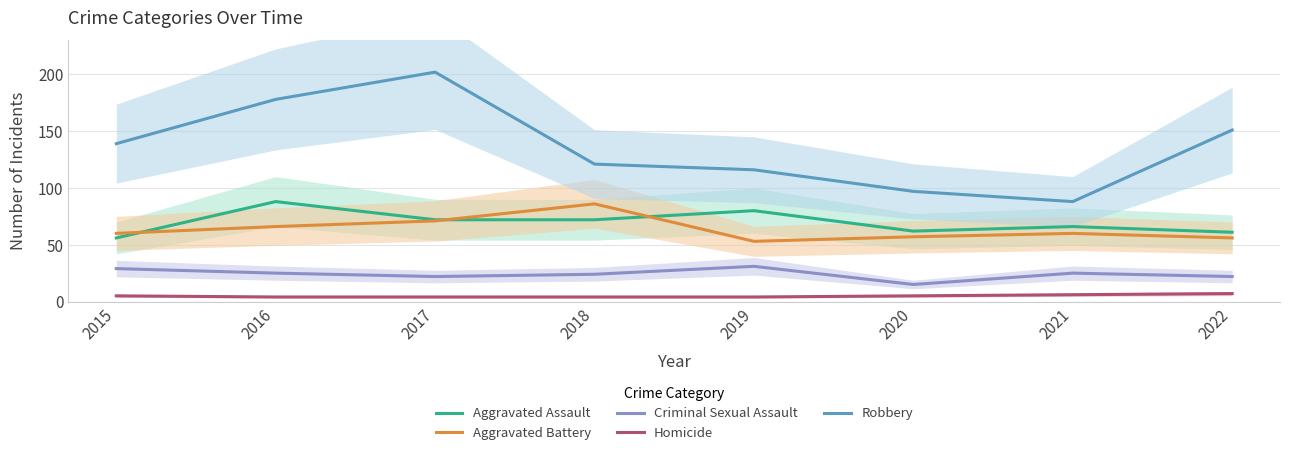

Reading right to left, what are all the values shown in this chart?

Aggravated Assault: 61	66	62	80	72	72	88	56
Aggravated Battery: 56	60	57	53	86	71	66	60
Criminal Sexual Assault: 22	25	15	31	24	22	25	29
Homicide: 7	6	5	4	4	4	4	5
Robbery: 151	88	97	116	121	202	178	139